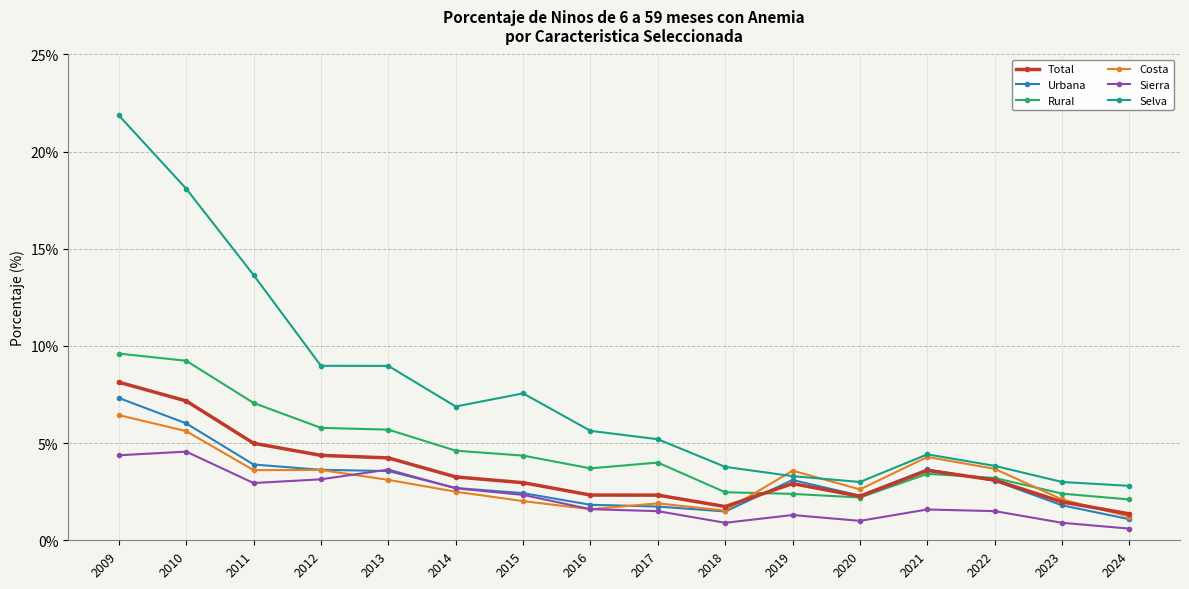

What is the maximum value for Total?

8.1